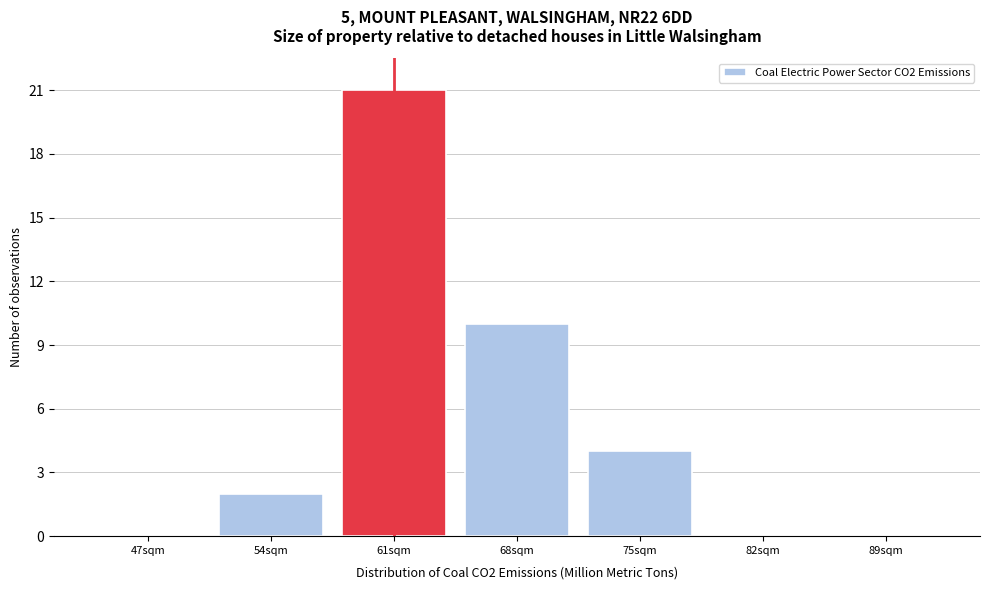

Reading left to right, list all the values displayed in this chart.

47sqm=0	54sqm=2	61sqm=21	68sqm=10	75sqm=4	82sqm=0	89sqm=0